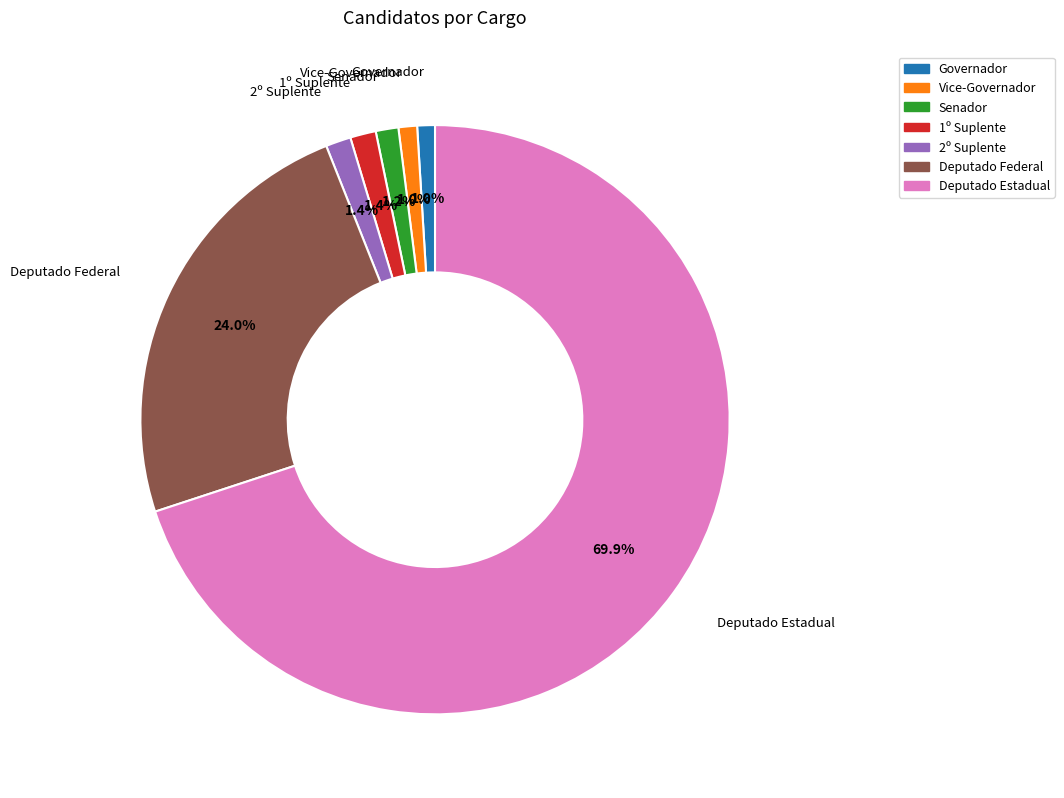

Which category has the biggest portion of the pie?

Deputado Estadual